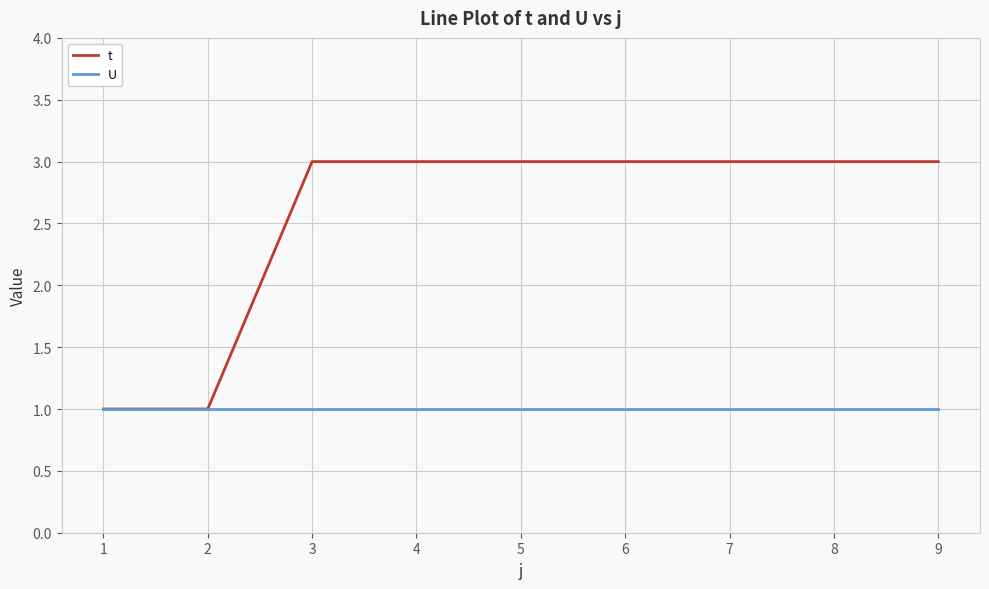

Which series changed the most between 1 and 9?

t